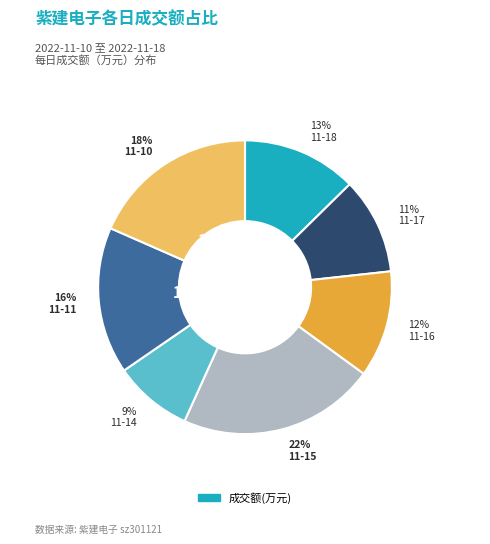

Rank the categories by value from highest to lowest.

2022-11-15, 2022-11-10, 2022-11-11, 2022-11-18, 2022-11-16, 2022-11-17, 2022-11-14